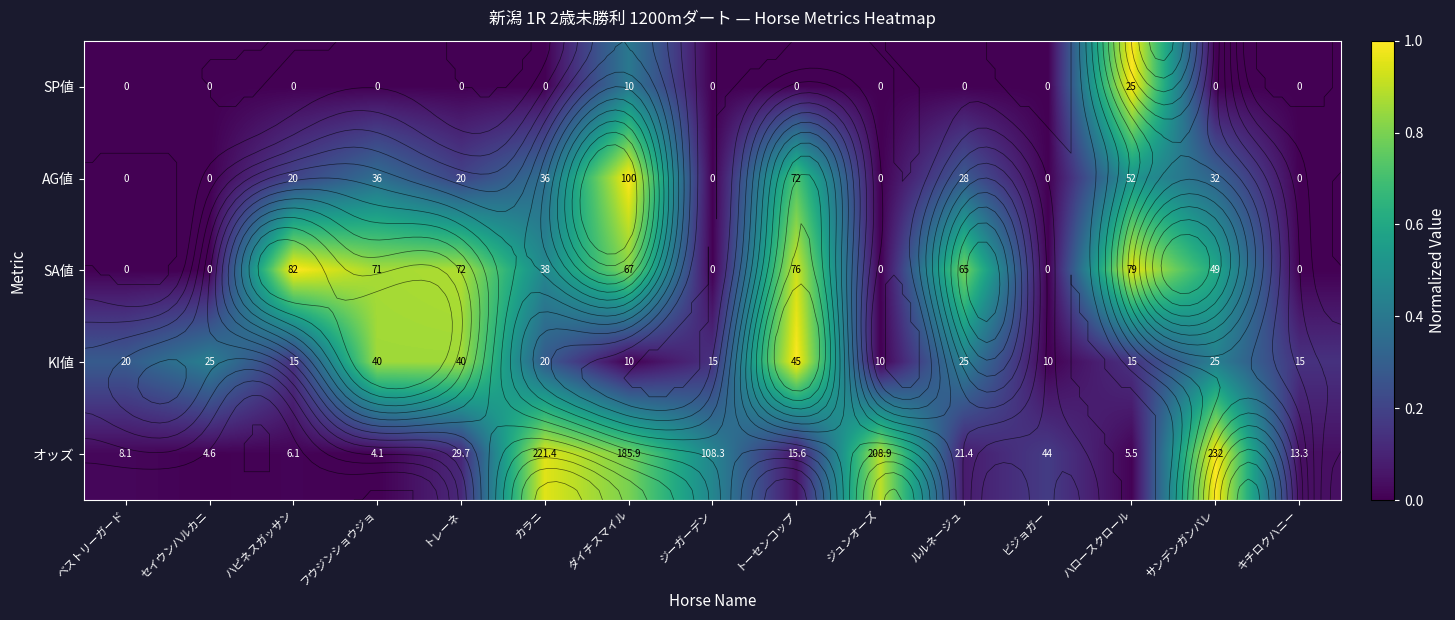

Is it true that KI値 equals 0.6 at ビジョガー?

False